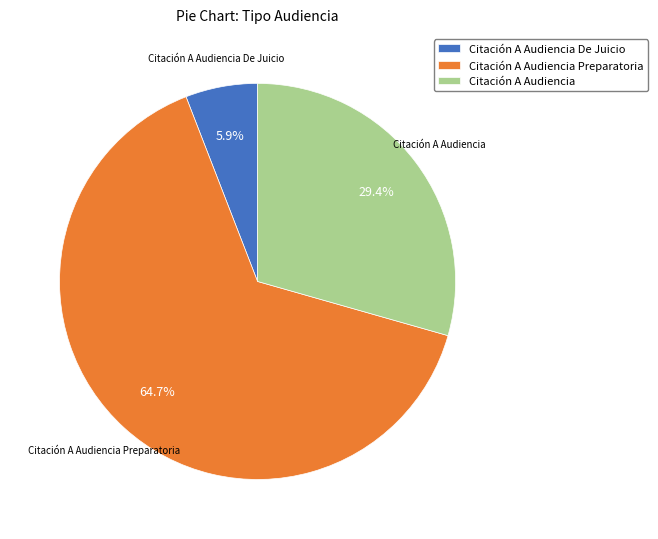

How much of the chart is everything except Citación A Audiencia Preparatoria?

35.3%